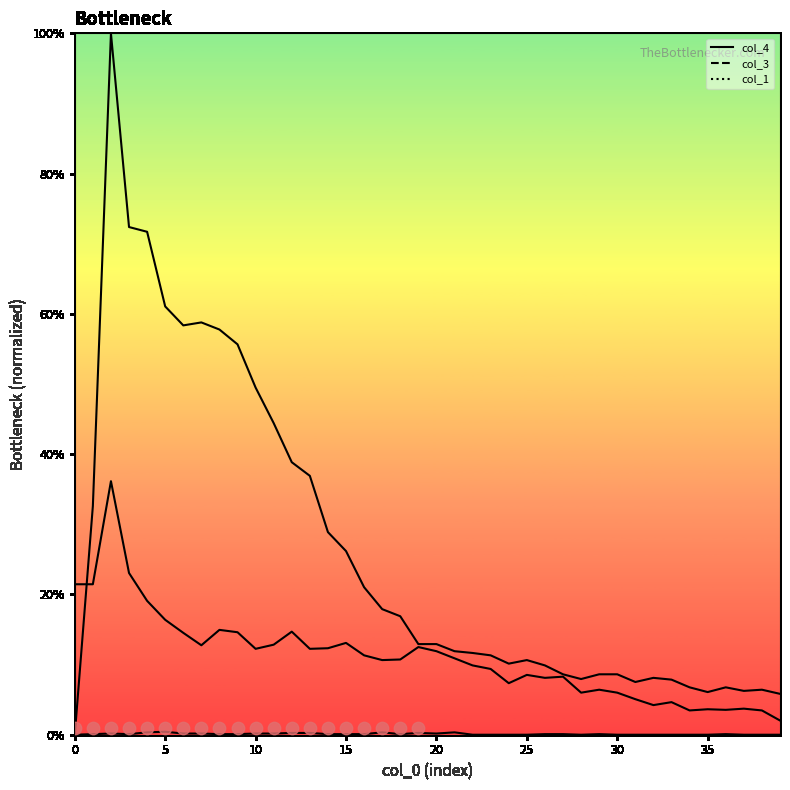

Is the value of col_1 at 25 greater than the value of col_4 at 23?

No